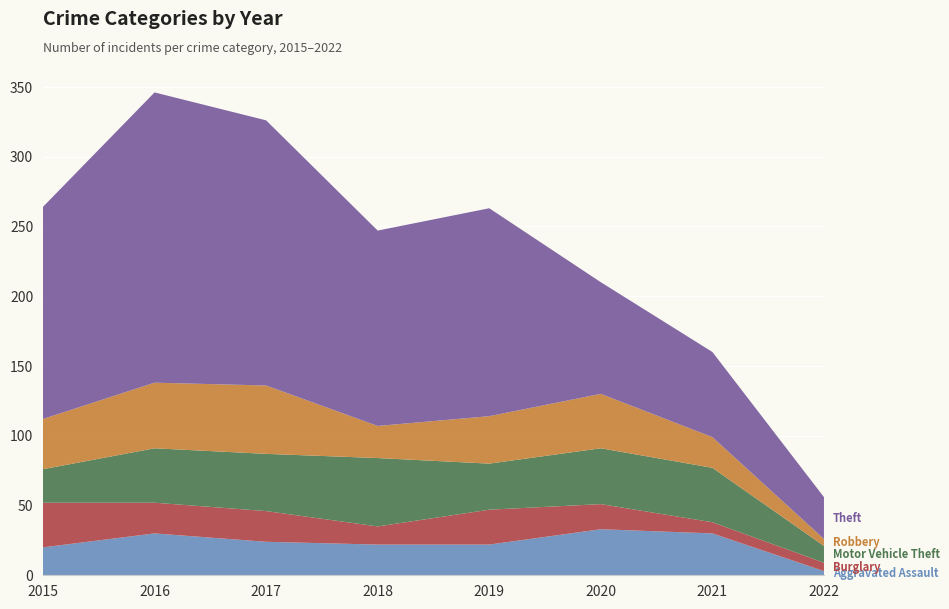

Reading left to right, what are all the values shown in this chart?

Aggravated Assault: 2015=20	2016=30	2017=24	2018=22	2019=22	2020=33	2021=30	2022=3
Burglary: 2015=32	2016=22	2017=22	2018=13	2019=25	2020=18	2021=8	2022=6
Motor Vehicle Theft: 2015=24	2016=39	2017=41	2018=49	2019=33	2020=40	2021=39	2022=12
Robbery: 2015=36	2016=47	2017=49	2018=23	2019=34	2020=39	2021=22	2022=5
Theft: 2015=152	2016=208	2017=190	2018=140	2019=149	2020=80	2021=61	2022=30